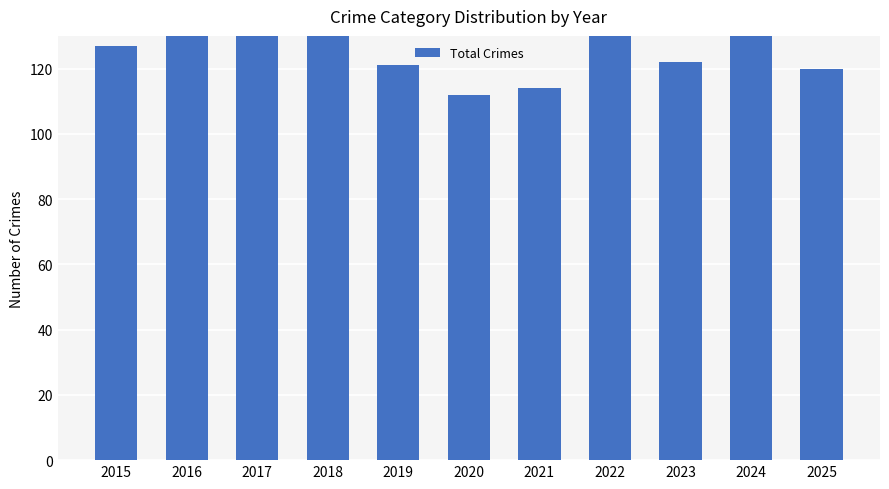

Reading right to left, extract all data points from this chart.

2025=120	2024=181	2023=122	2022=130	2021=114	2020=112	2019=121	2018=134	2017=200	2016=164	2015=127